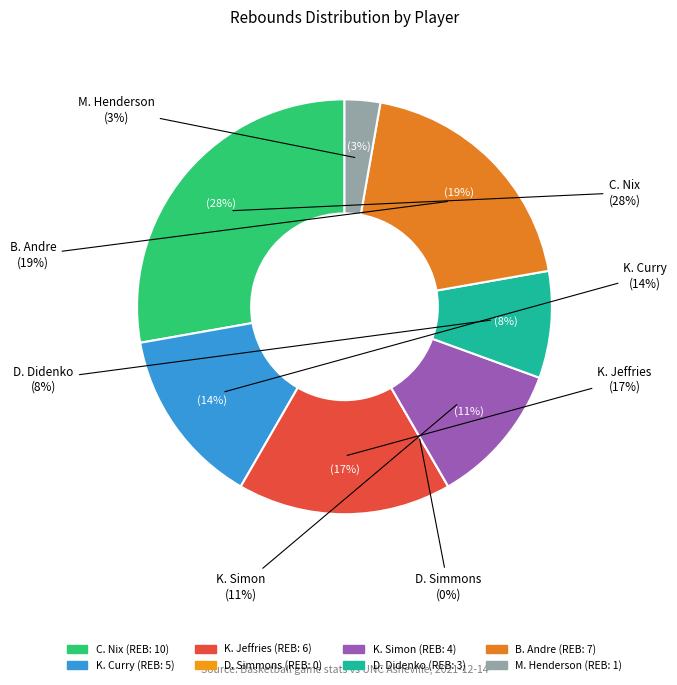

Is it true that M. Henderson is 3% of the pie?

True